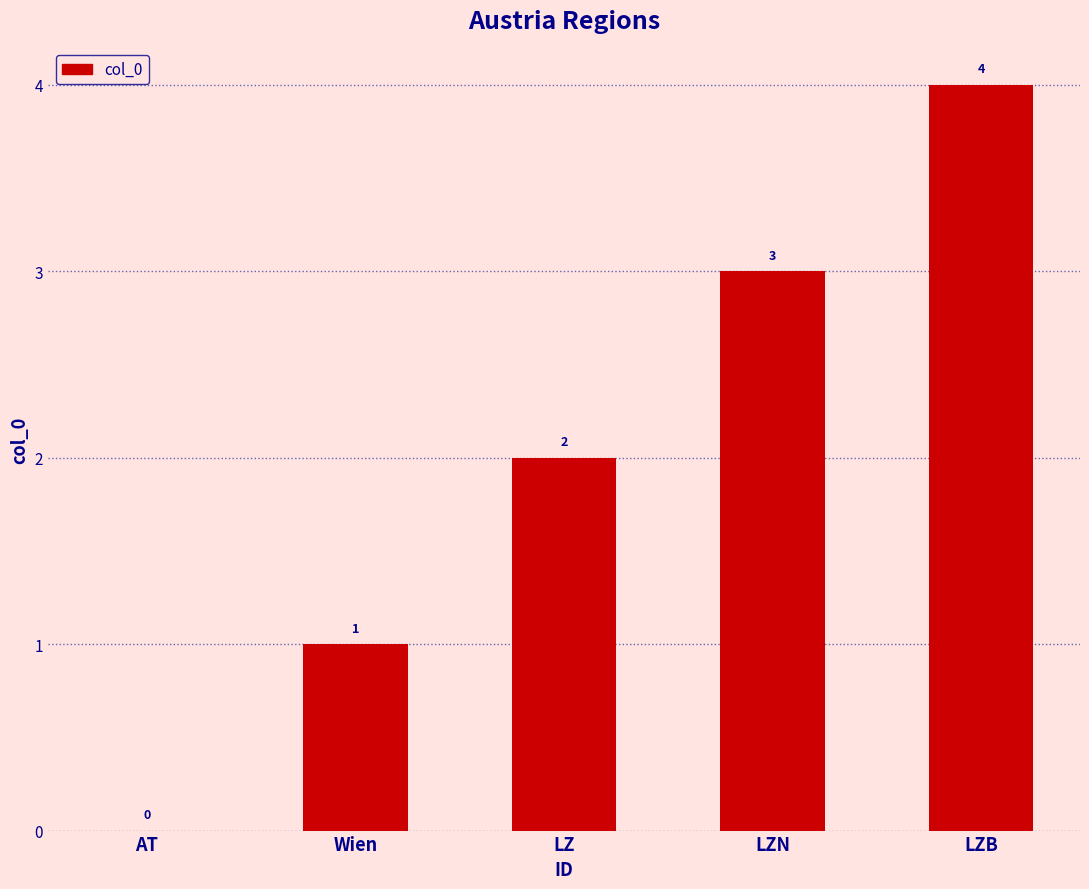

Are the bars horizontal?

No